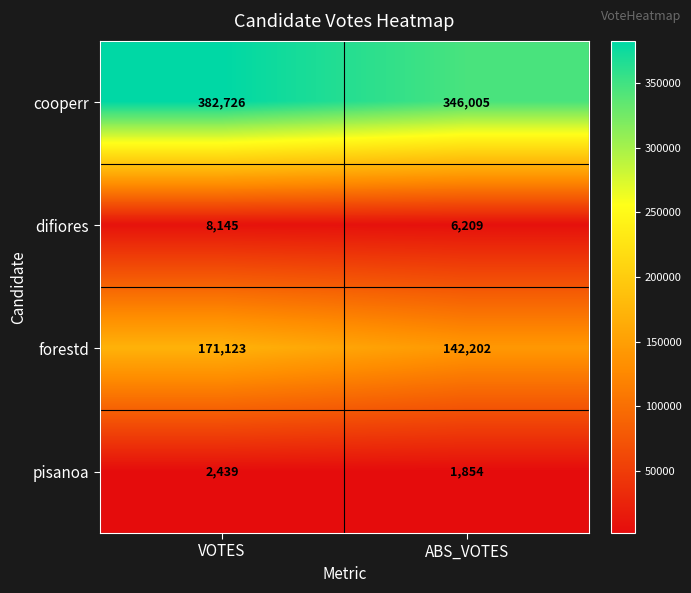

Rank the series by their maximum value, from lowest to highest.

pisanoa, difiores, forestd, cooperr